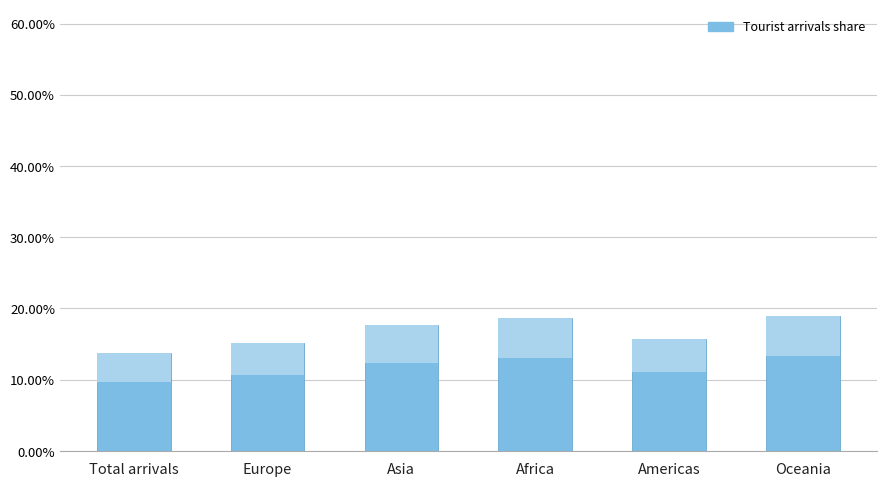

What is the label of the 5th bar from the right?

Europe